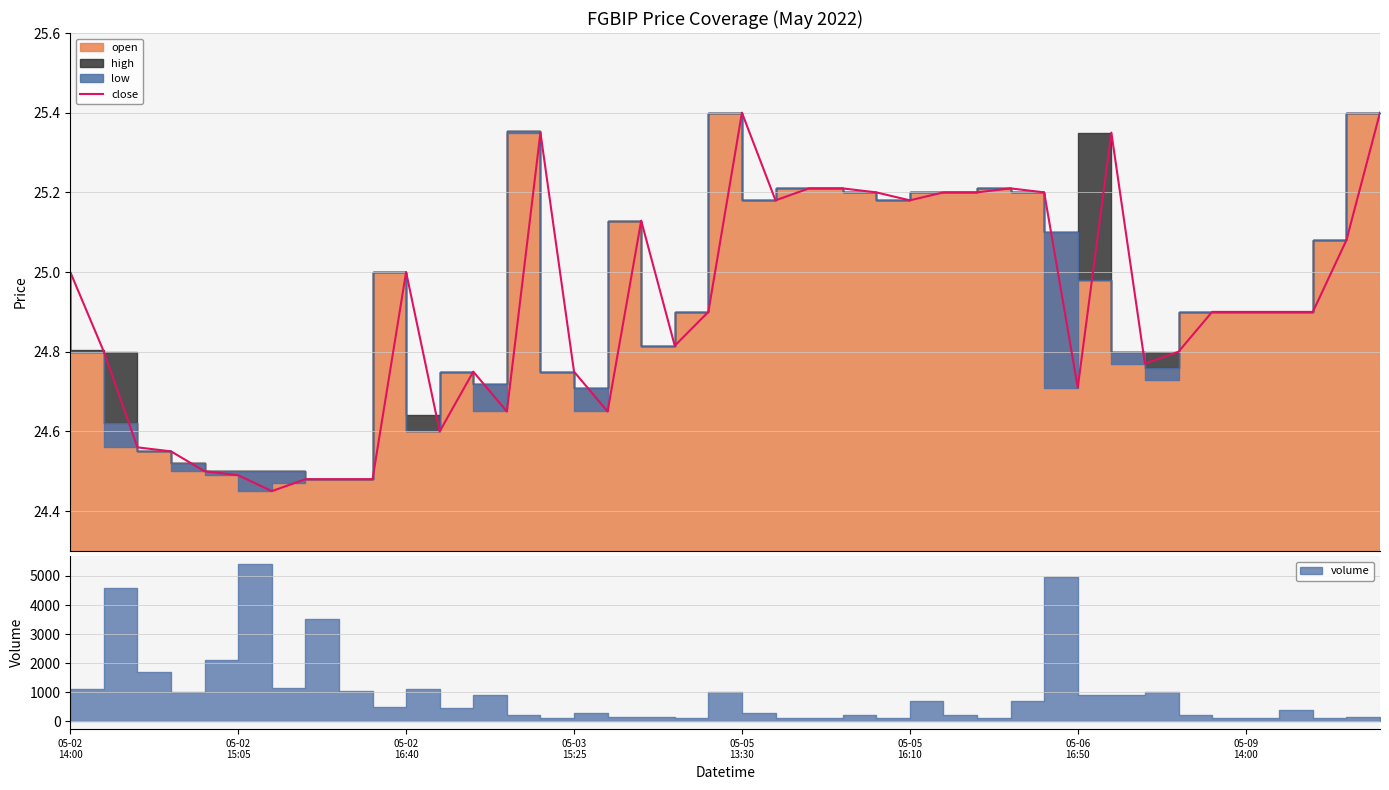

Reading right to left, what are all the values shown in this chart?

25.4	25.1	24.9	24.9	24.9	24.9	24.8	24.8	25.4	24.7	25.2	25.2	25.2	25.2	25.2	25.2	25.2	25.2	25.2	25.4	24.9	24.8	25.1	24.6	24.8	25.4	24.6	24.8	24.6	25.0	24.5	24.5	24.5	24.5	24.5	24.5	24.5	24.6	24.8	25.0